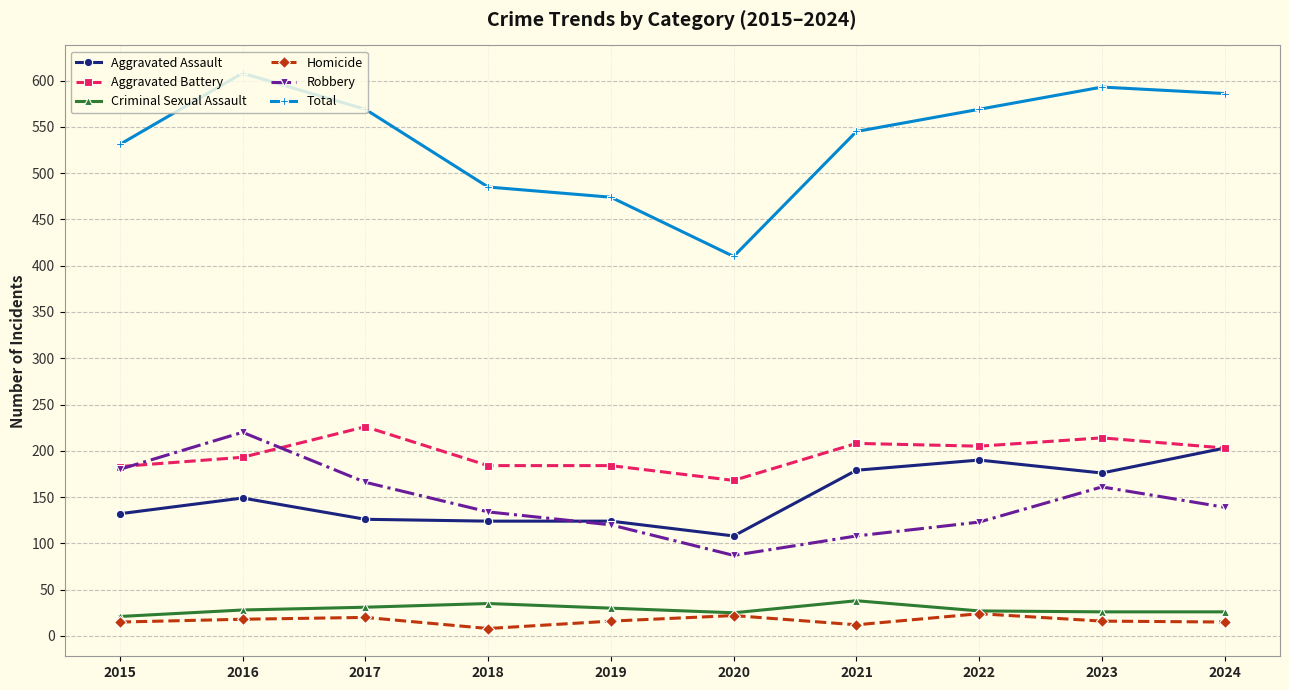

The Aggravated Battery series shows 282 at 2016. True or false?

False